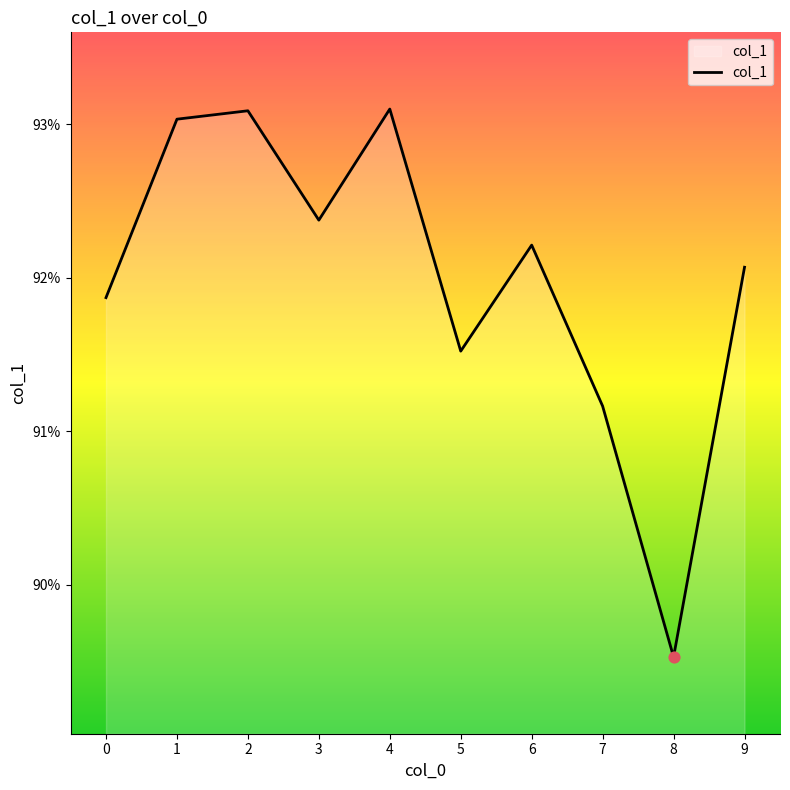

Between 1 and 9, which is larger?

1